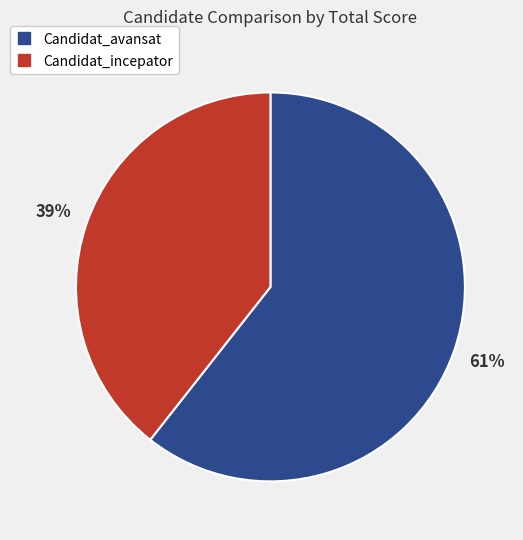

To the nearest percent, what portion does Candidat_avansat represent?

61%